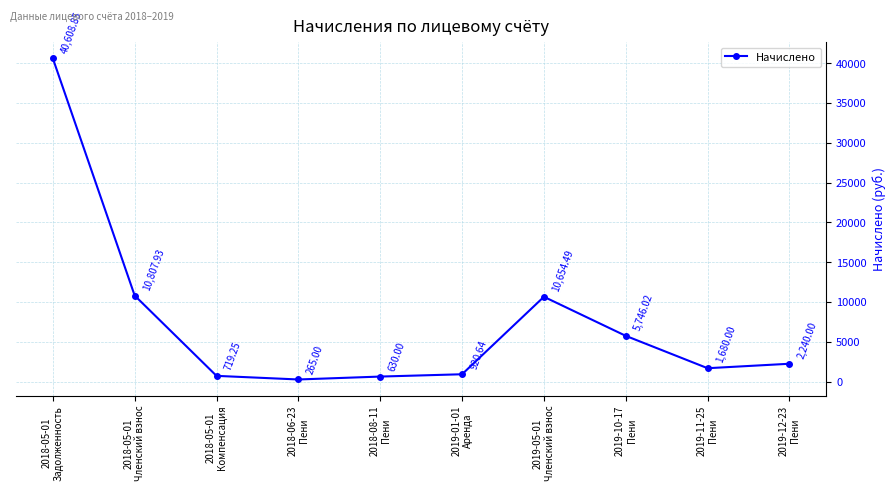

At which label is the value closest to 20436?

2018-05-01
Членский взнос